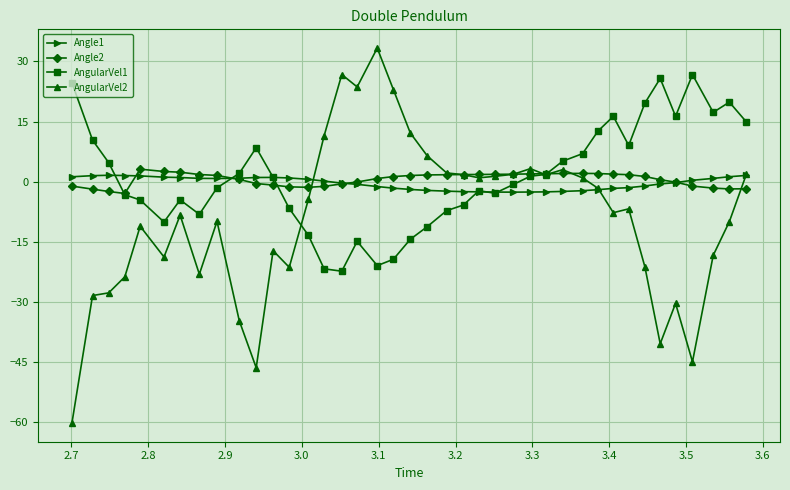

Which series has the largest range (max minus min)?

AngularVel2